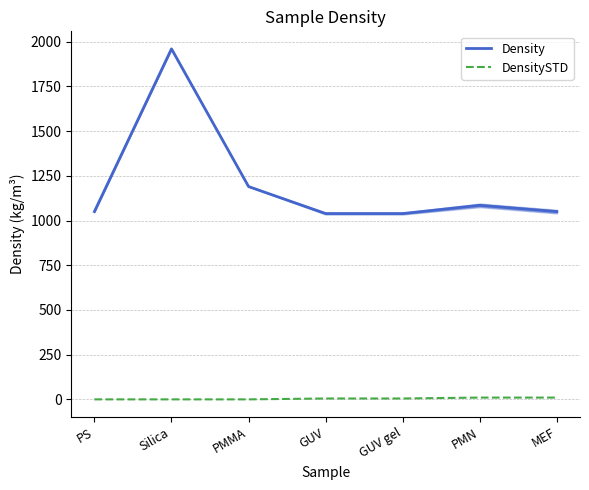

What is the total value across all series at GUV gel?

1044